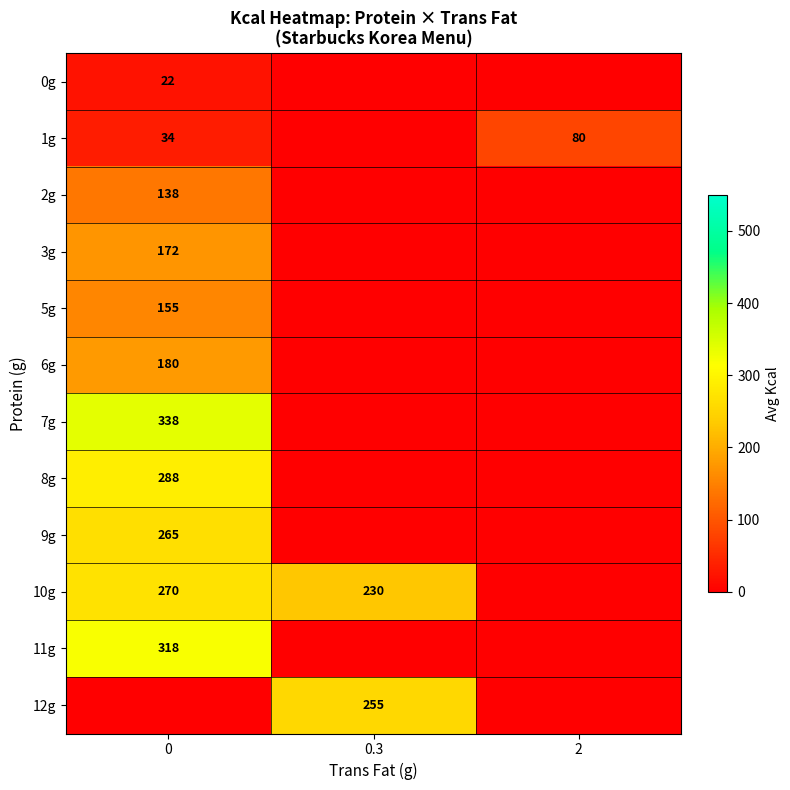

What is the total value across all series at 0?

2180.9